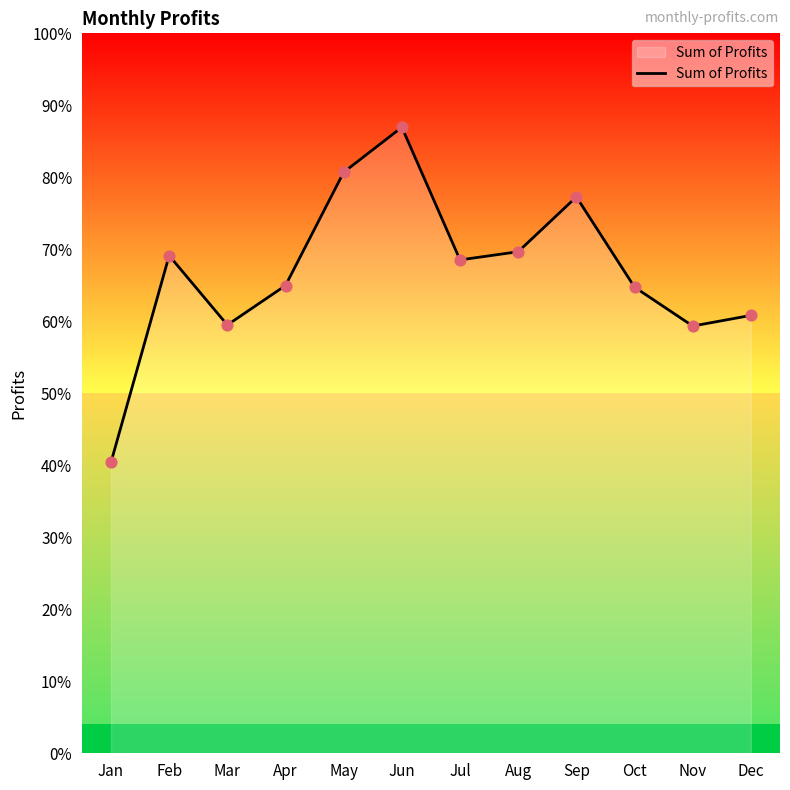

What is the change in value from Feb to Jul?

-4358